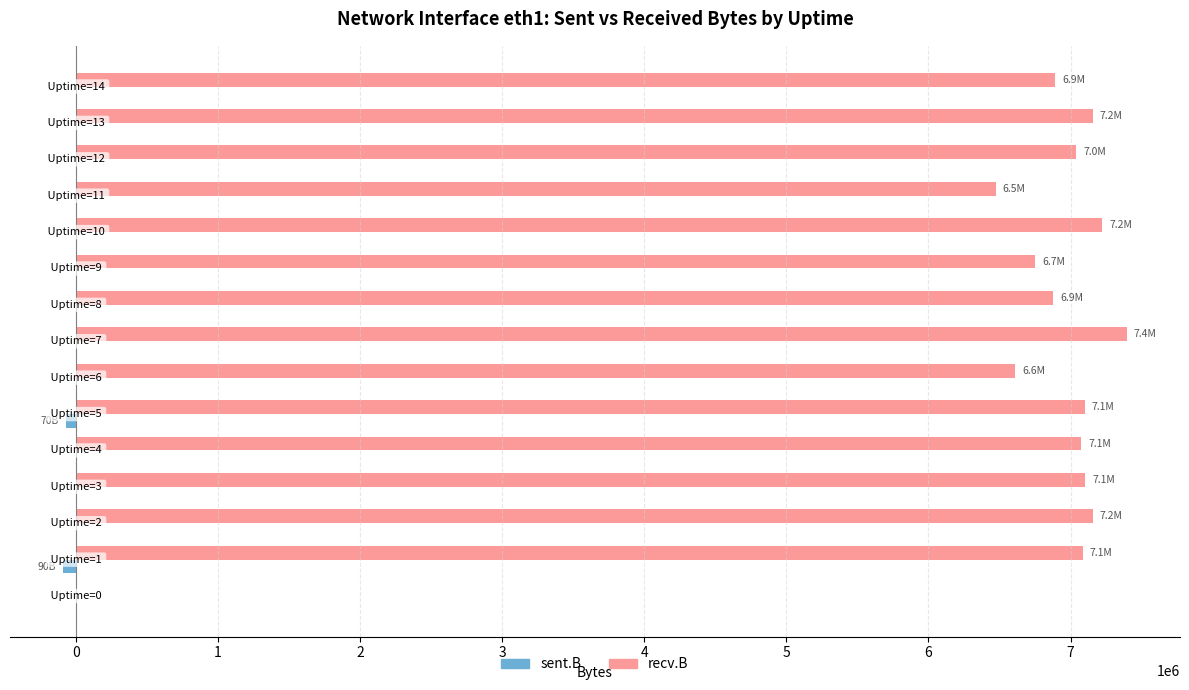

What is the sum of all sent.B values?

-160000